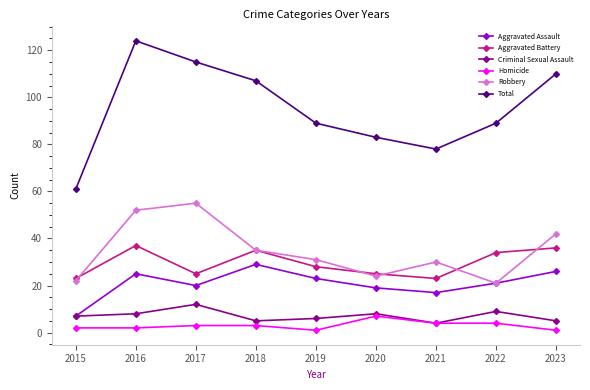

True or false: Aggravated Assault and Total cross at least once.

False